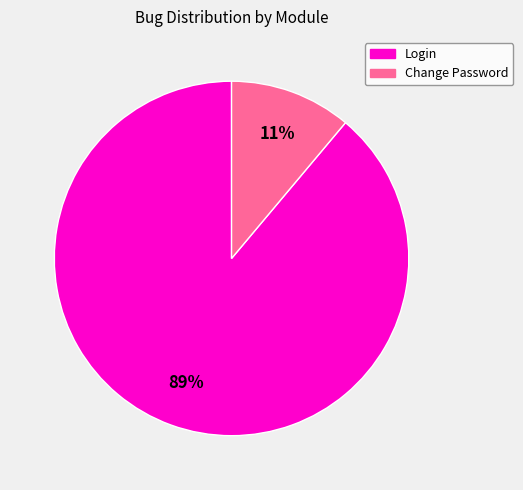

Rank the categories by value from lowest to highest.

Change Password, Login